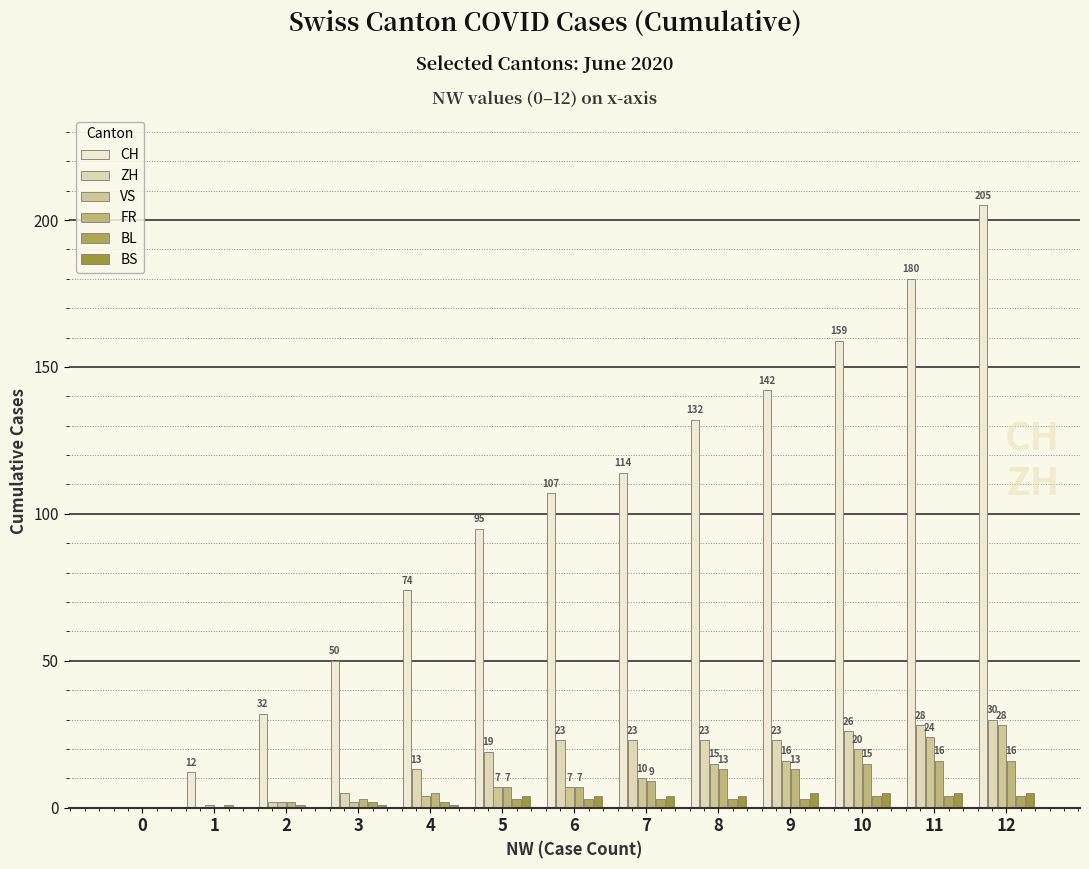

Is it true that BL equals 7 at 12?

False